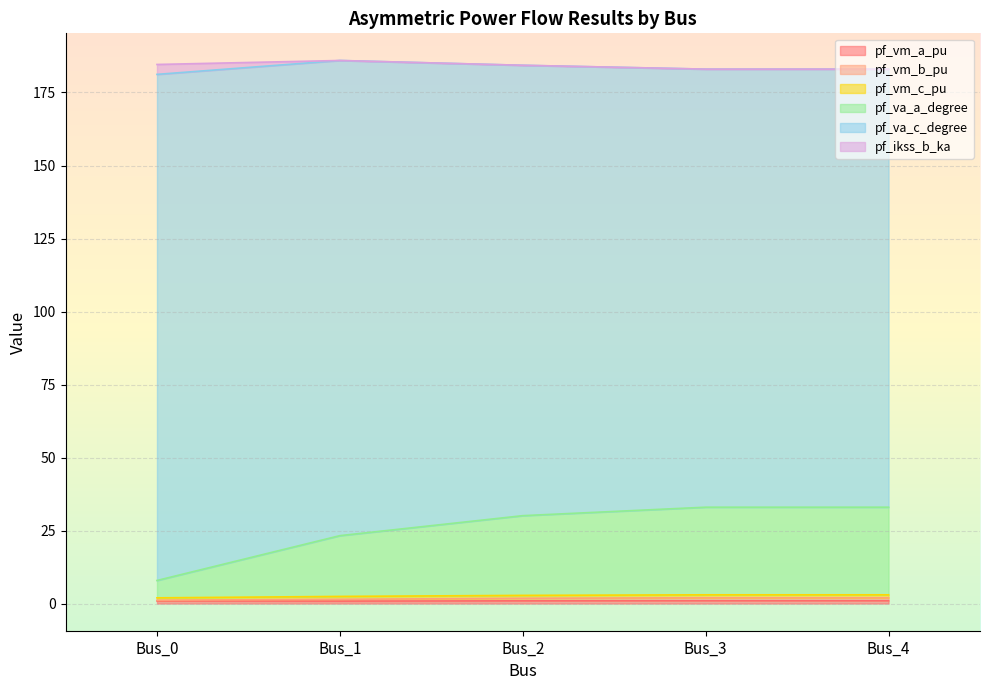

How many data points does each series have?

5